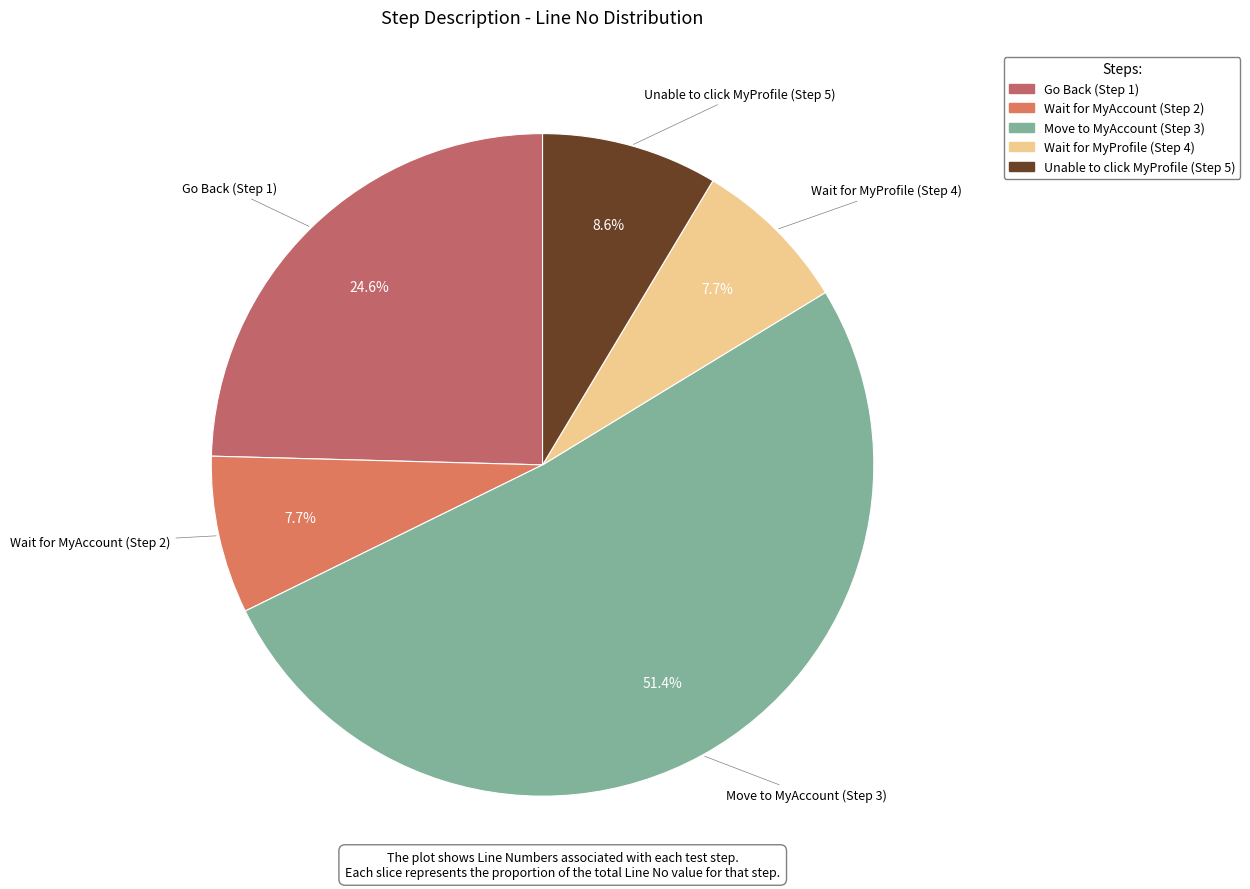

Approximately how many times larger is the value at Wait for MyAccount (Step 2) compared to Wait for MyProfile (Step 4)?

1.0